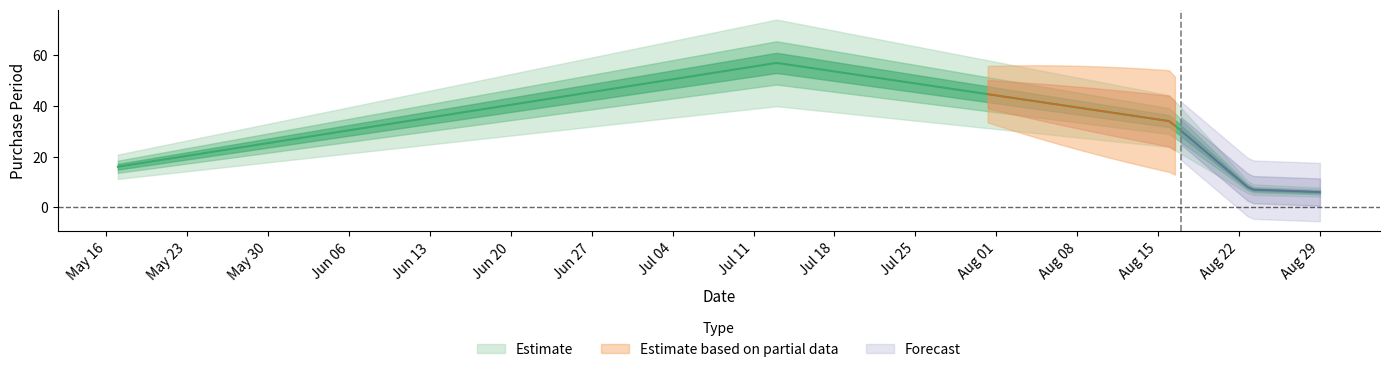

Rank the categories by value from lowest to highest.

2017-08-29, 2017-08-23, 2017-05-17, 2017-08-16, 2017-07-13